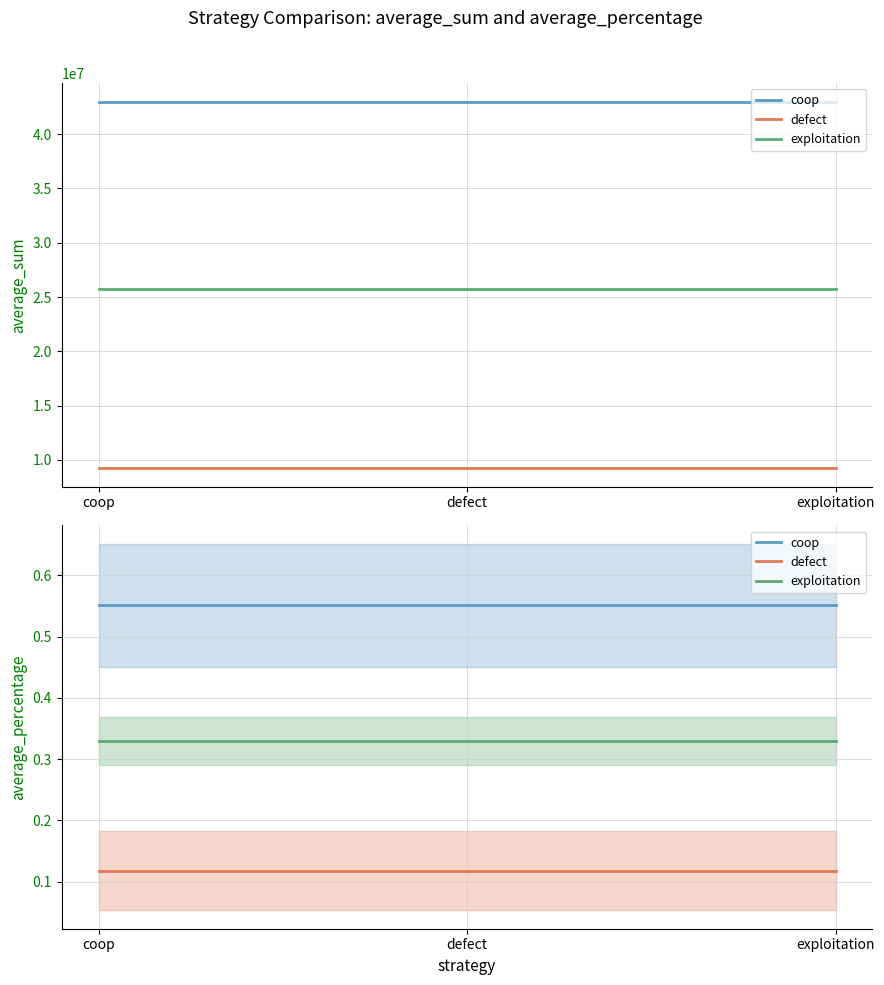

List the series in order of their overall mean, highest first.

coop, exploitation, defect